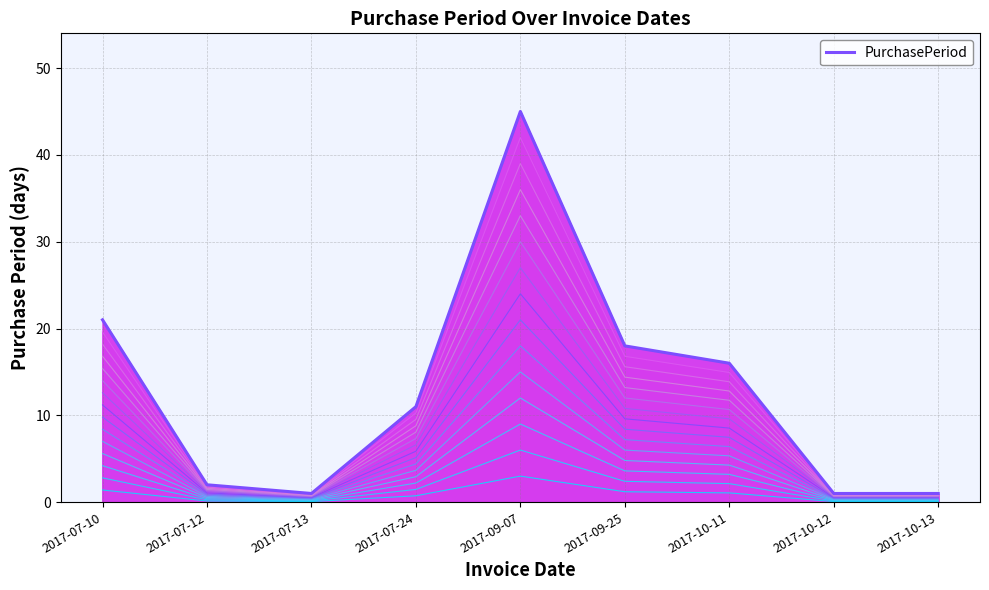

At which category does the chart reach its minimum across all series?

2017-07-13